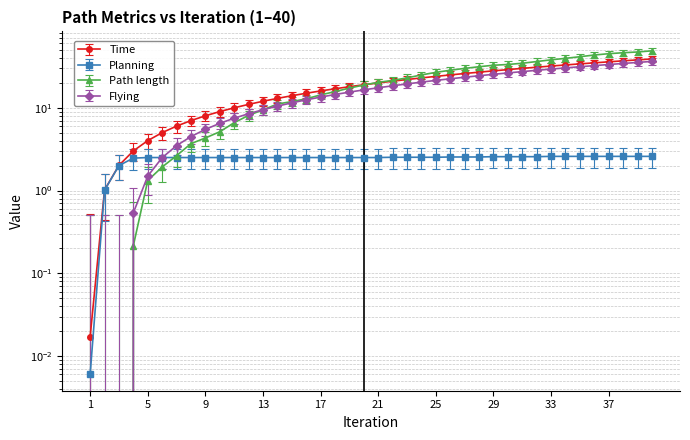

What are all the series names shown in the legend?

Time, Planning, Path length, Flying